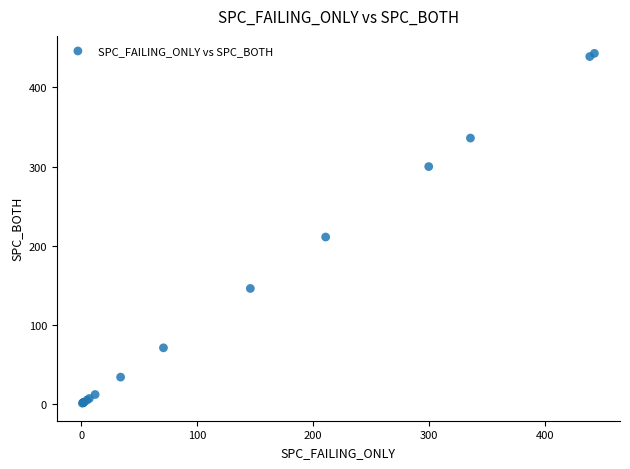

What Y value in the scatter plot is closest to 222?

211